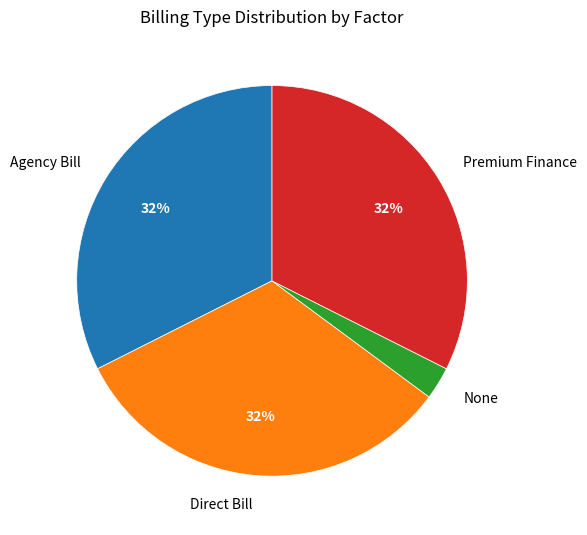

Combined, do Premium Finance and Agency Bill account for over 50%?

Yes